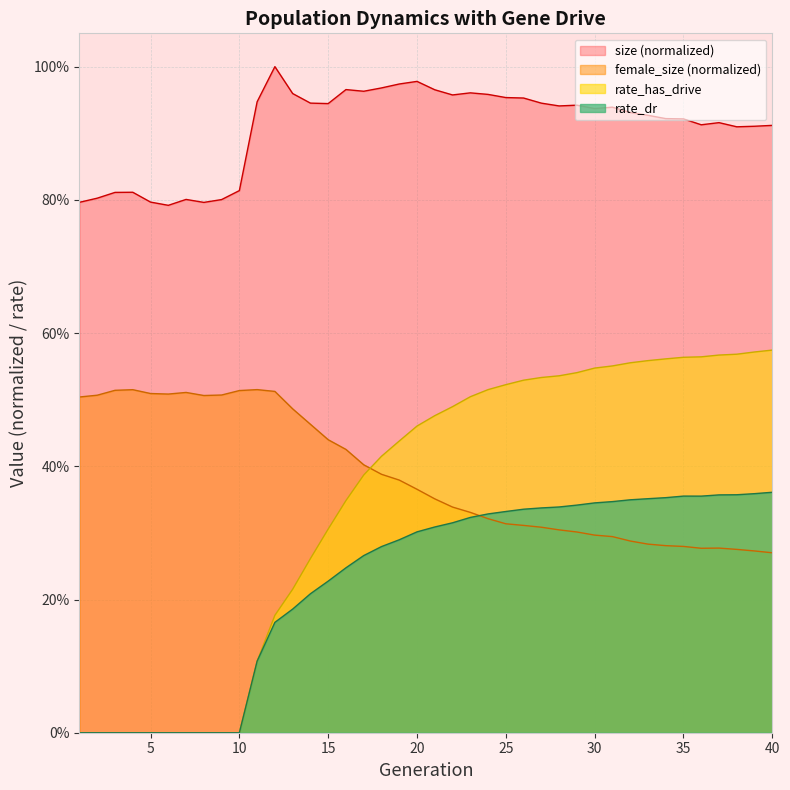

True or false: size has more than 1 points higher than both neighbors.

True